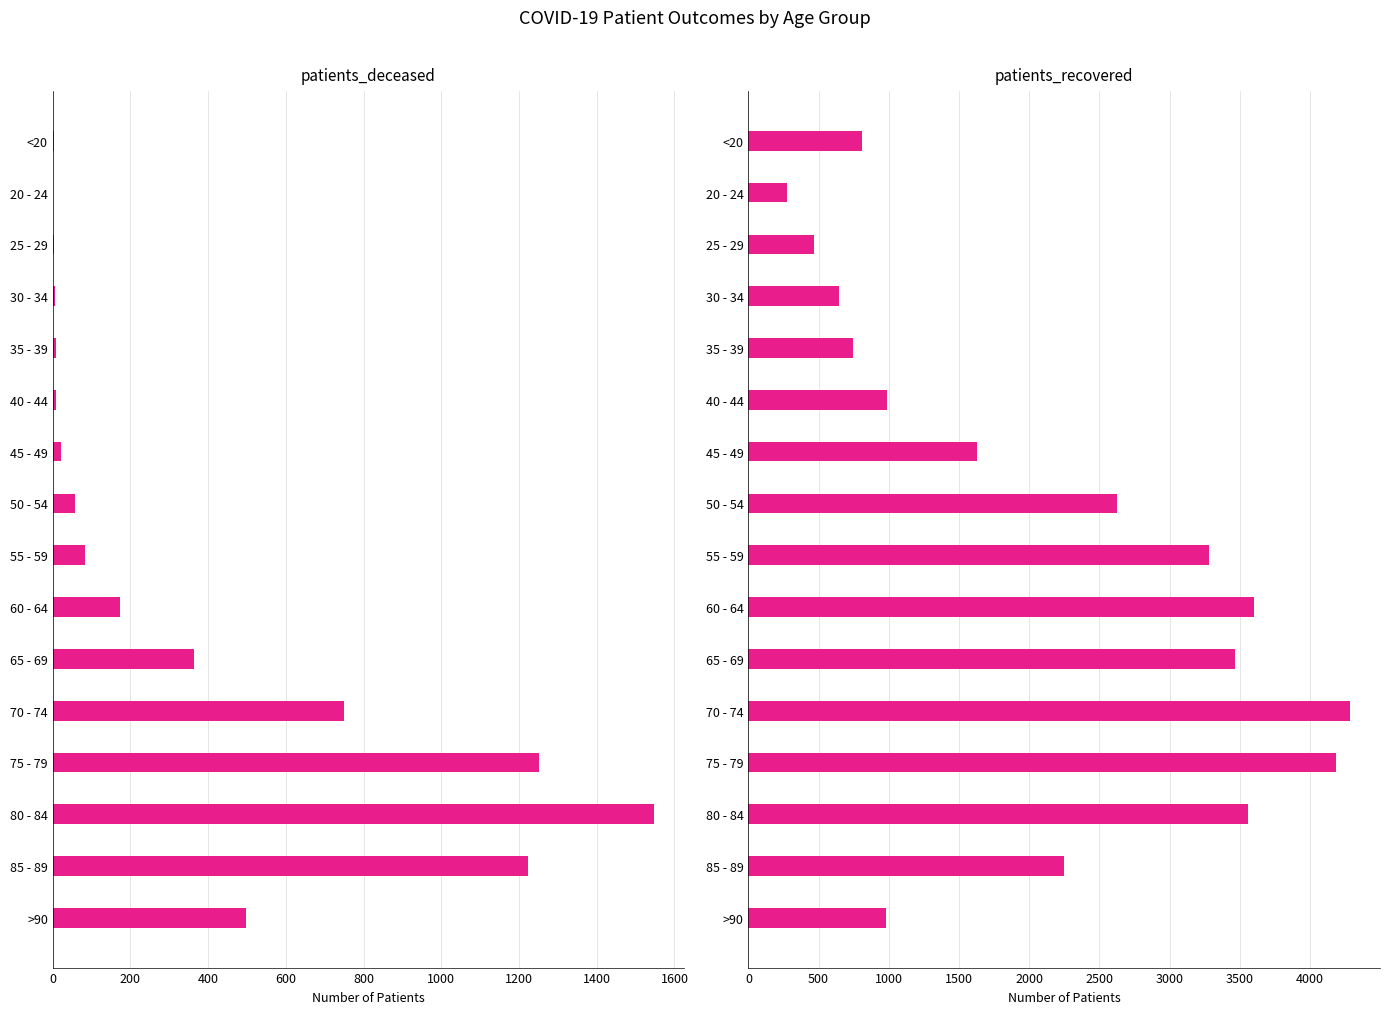

Are the bars horizontal?

Yes